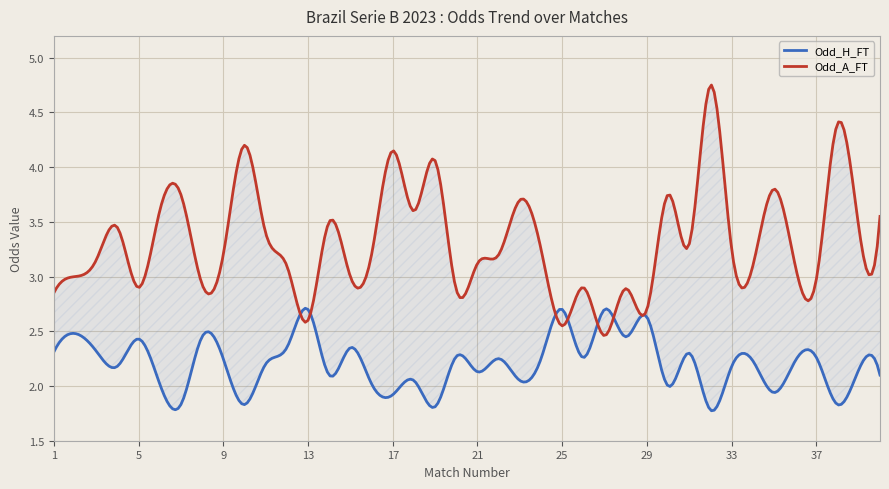

Rank the categories by Odd_H_FT value from highest to lowest.

13, 25, 27, 29, 2, 8, 28, 5, 12, 15, 3, 1, 31, 20, 26, 37, 9, 22, 24, 34, 36, 11, 4, 33, 39, 21, 14, 40, 18, 23, 6, 16, 30, 35, 17, 7, 10, 38, 19, 32